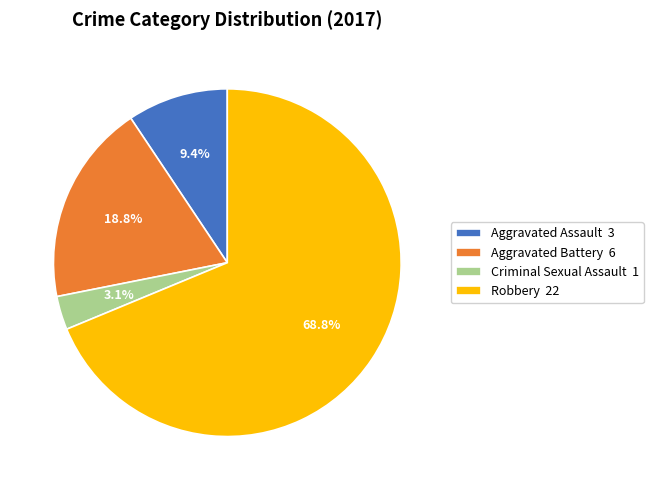

What is the smallest slice in the pie chart?

Criminal Sexual Assault